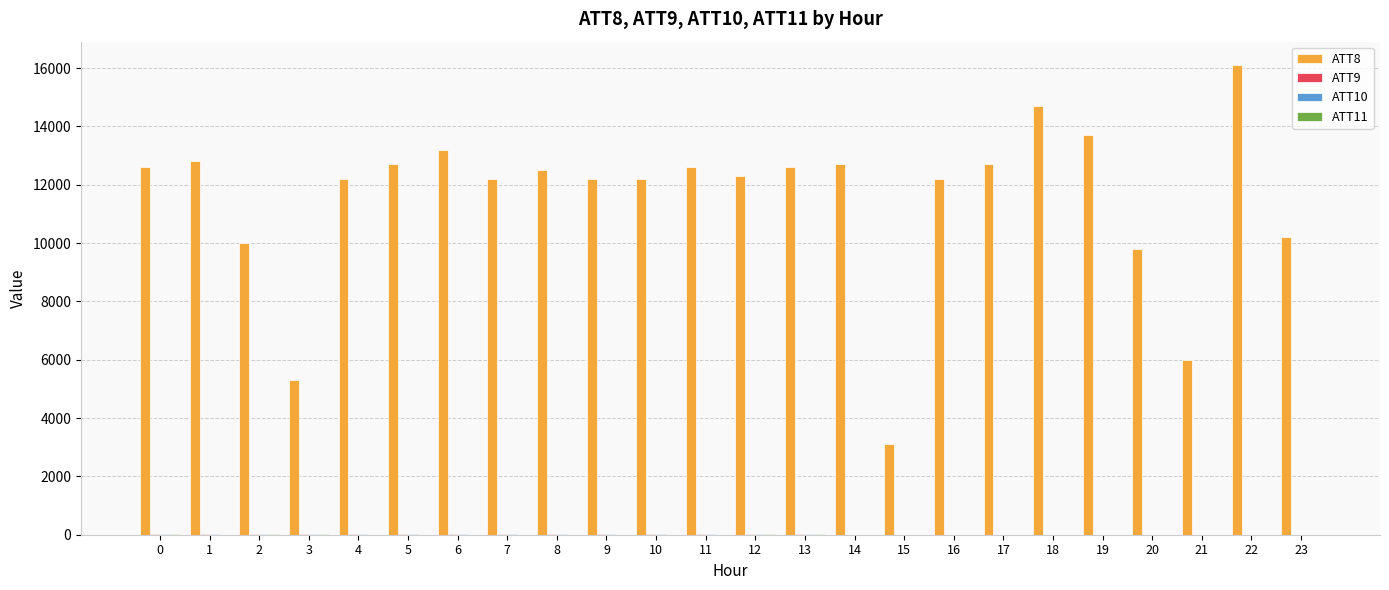

At which category is the sum across all series the highest?

22